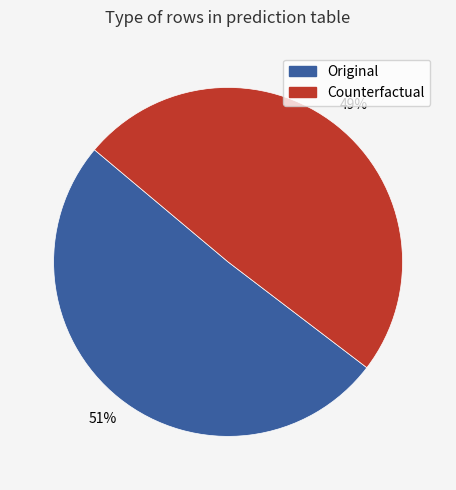

Combined, do Original and Counterfactual account for over 50%?

Yes